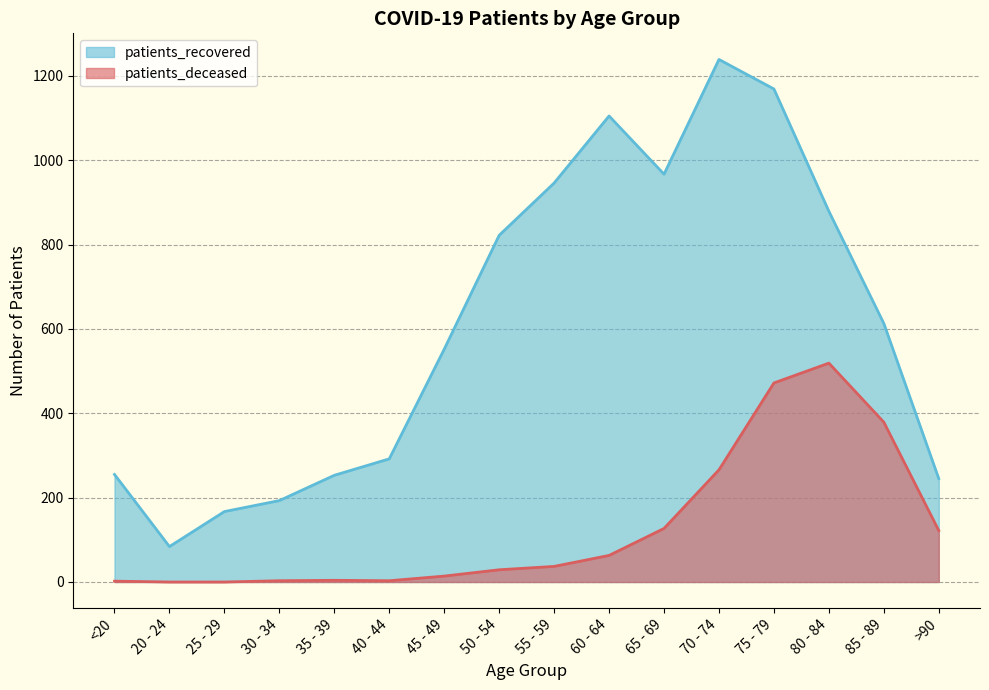

How many interior local peaks does the patients_recovered series have?

2